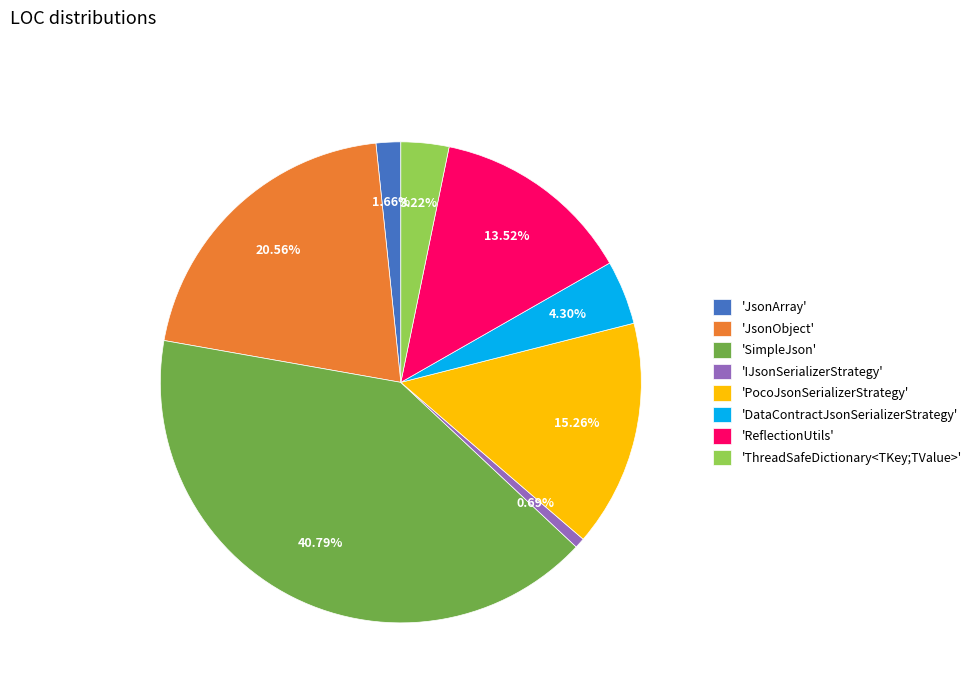

Combined, do 'JsonArray' and 'ReflectionUtils' account for over 50%?

No